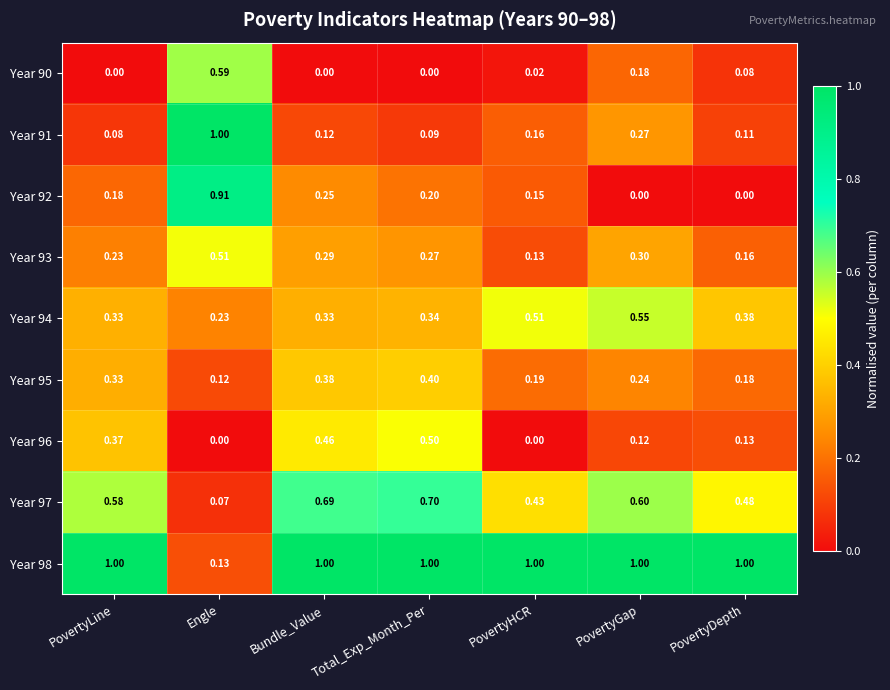

At which category is the sum across all series the highest?

Engle